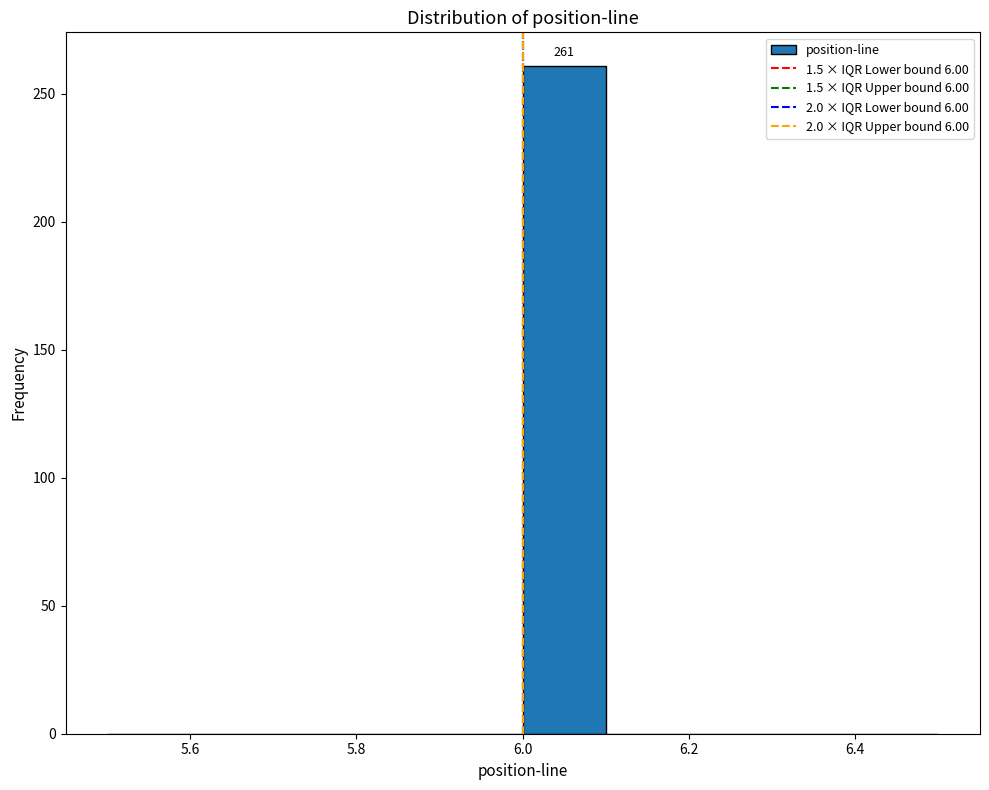

Which range on the x-axis has the tallest bar?

6.0 to 6.1